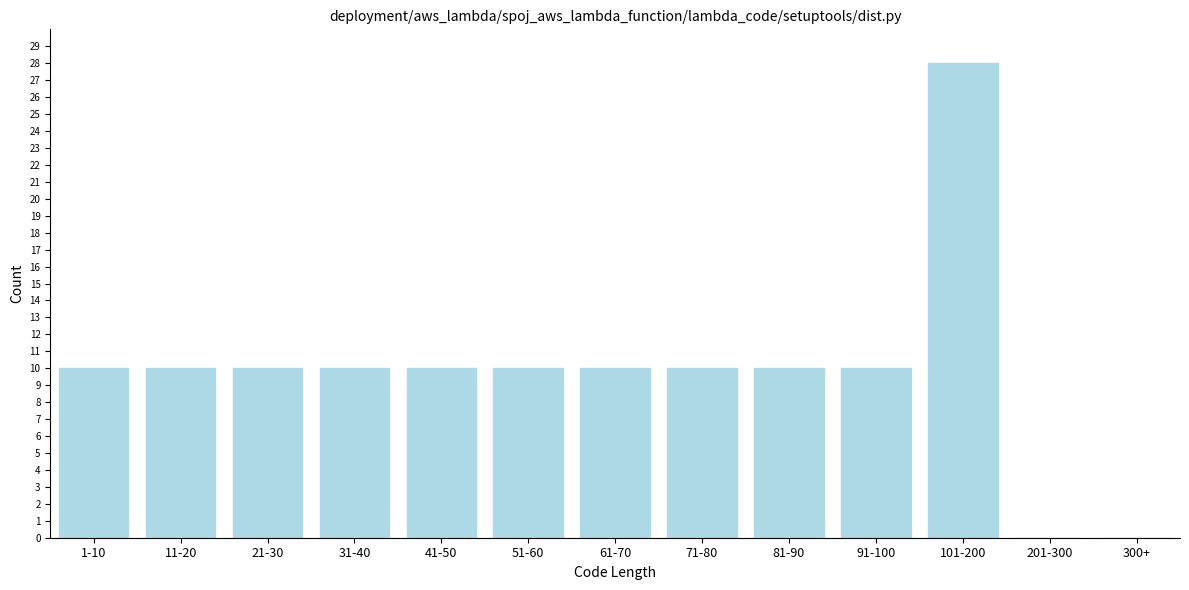

Reading right to left, list all the values displayed in this chart.

300+=0	201-300=0	101-200=28	91-100=10	81-90=10	71-80=10	61-70=10	51-60=10	41-50=10	31-40=10	21-30=10	11-20=10	1-10=10